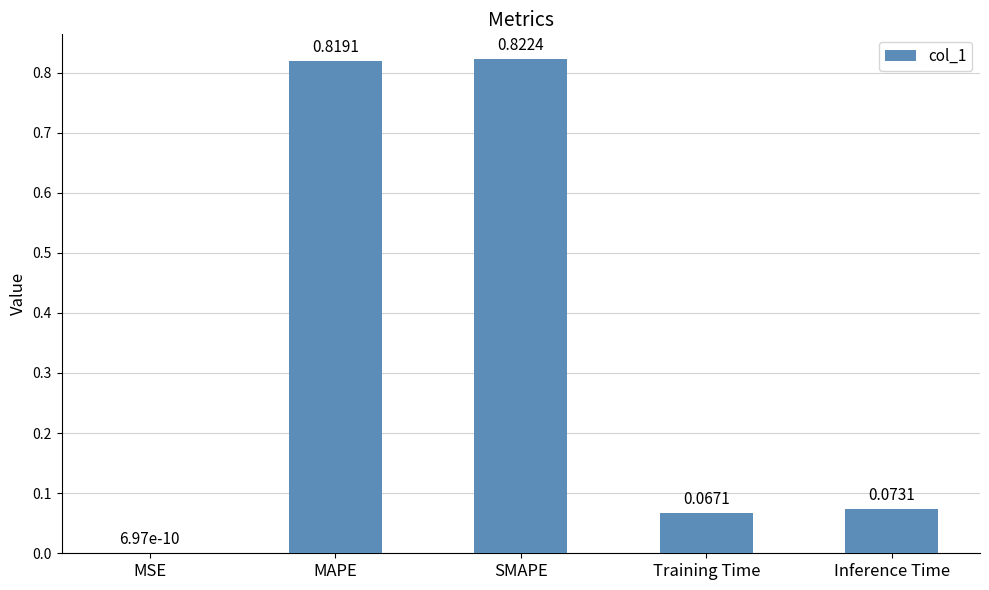

What is the sum of the values at MAPE and Training Time?

0.9